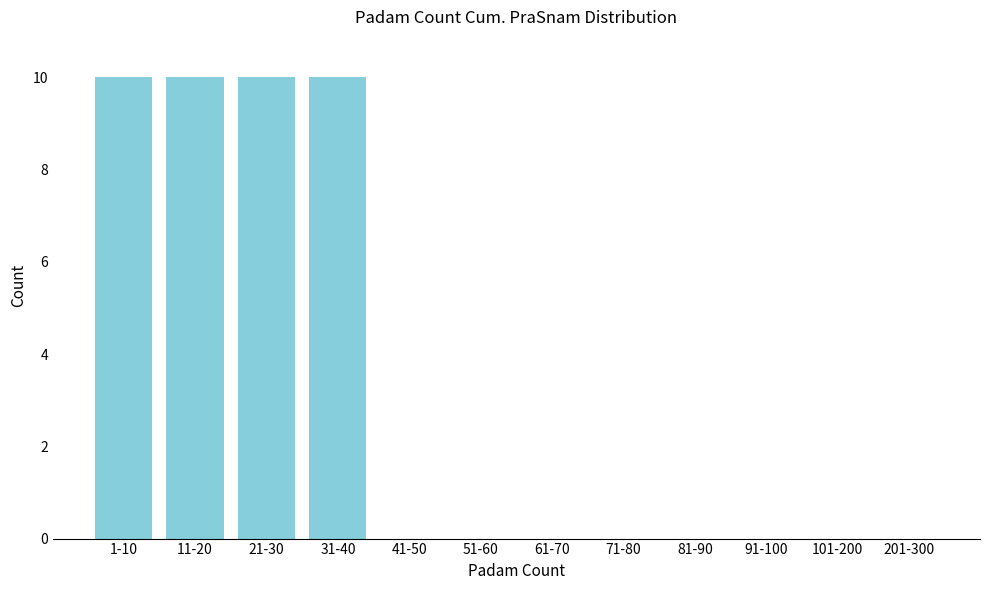

Reading left to right, list all the values displayed in this chart.

1-10=10	11-20=10	21-30=10	31-40=10	41-50=0	51-60=0	61-70=0	71-80=0	81-90=0	91-100=0	101-200=0	201-300=0